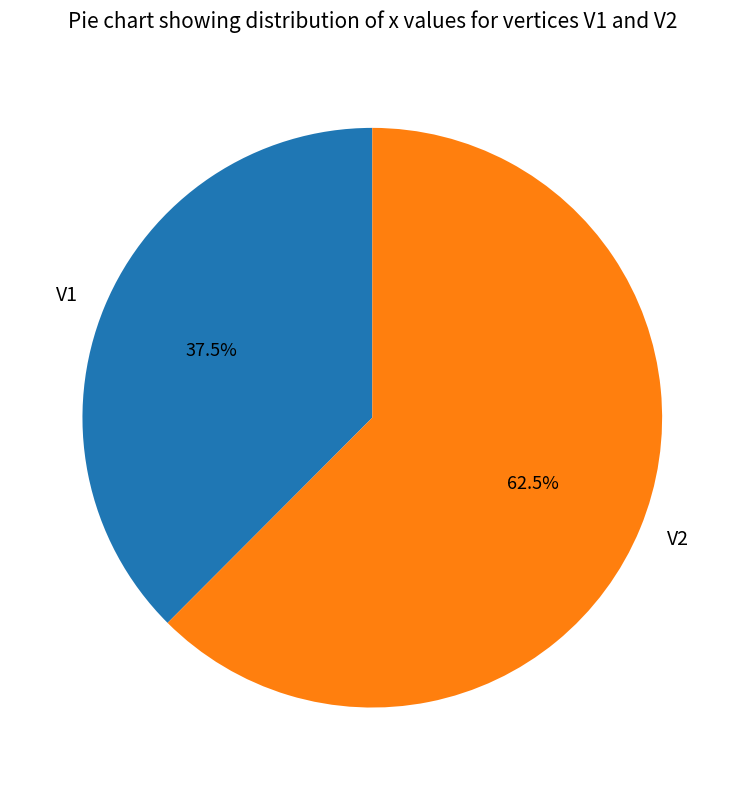

How many slices are in this pie chart?

2